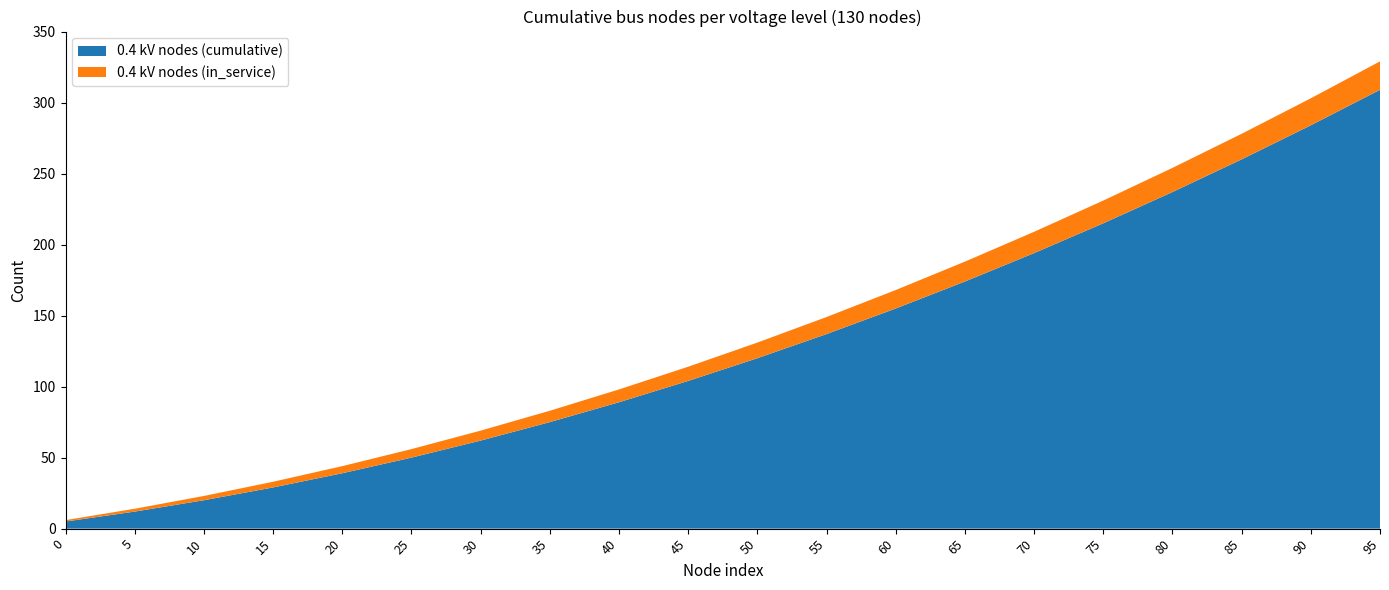

Reading right to left, what are all the values shown in this chart?

0.4 kV nodes (in_service): 95=20	90=19	85=18	80=17	75=16	70=15	65=14	60=13	55=12	50=11	45=10	40=9	35=8	30=7	25=6	20=5	15=4	10=3	5=2	0=1
0.4 kV nodes (cumulative): 95=309	90=284	85=260	80=237	75=215	70=194	65=174	60=155	55=137	50=120	45=104	40=89	35=75	30=62	25=50	20=39	15=29	10=20	5=12	0=5